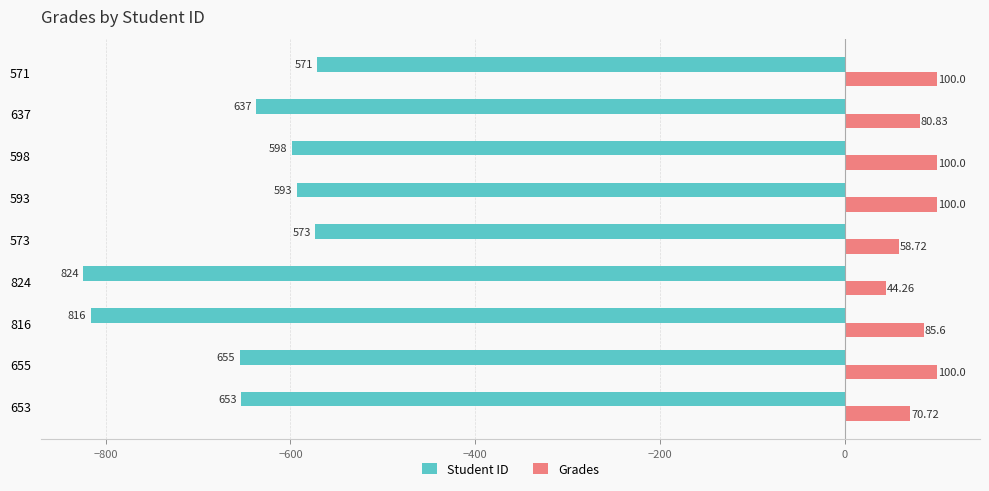

What is the difference between the second highest and second lowest values in the Grades series?

41.3